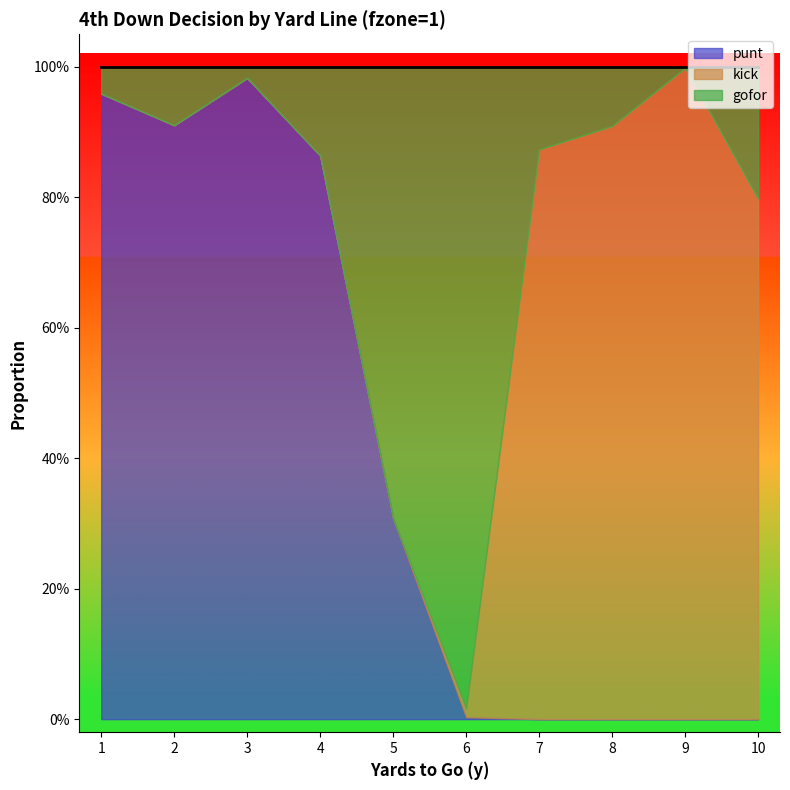

What is the value of the gofor point at the 7th from the left?

0.1